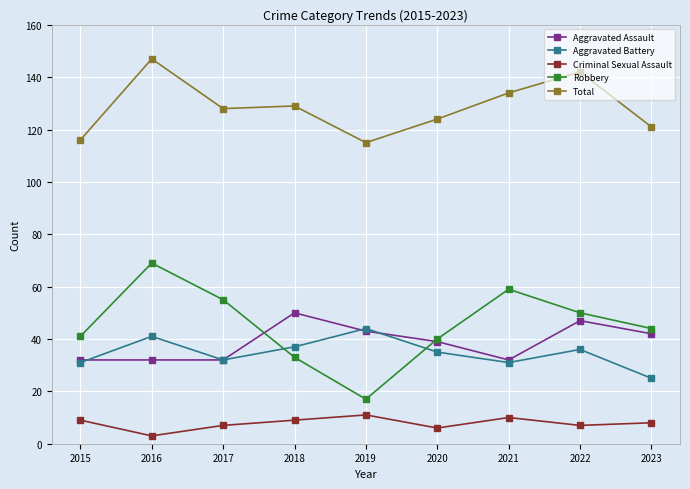

Is it true that Total equals 100 at 2016?

False